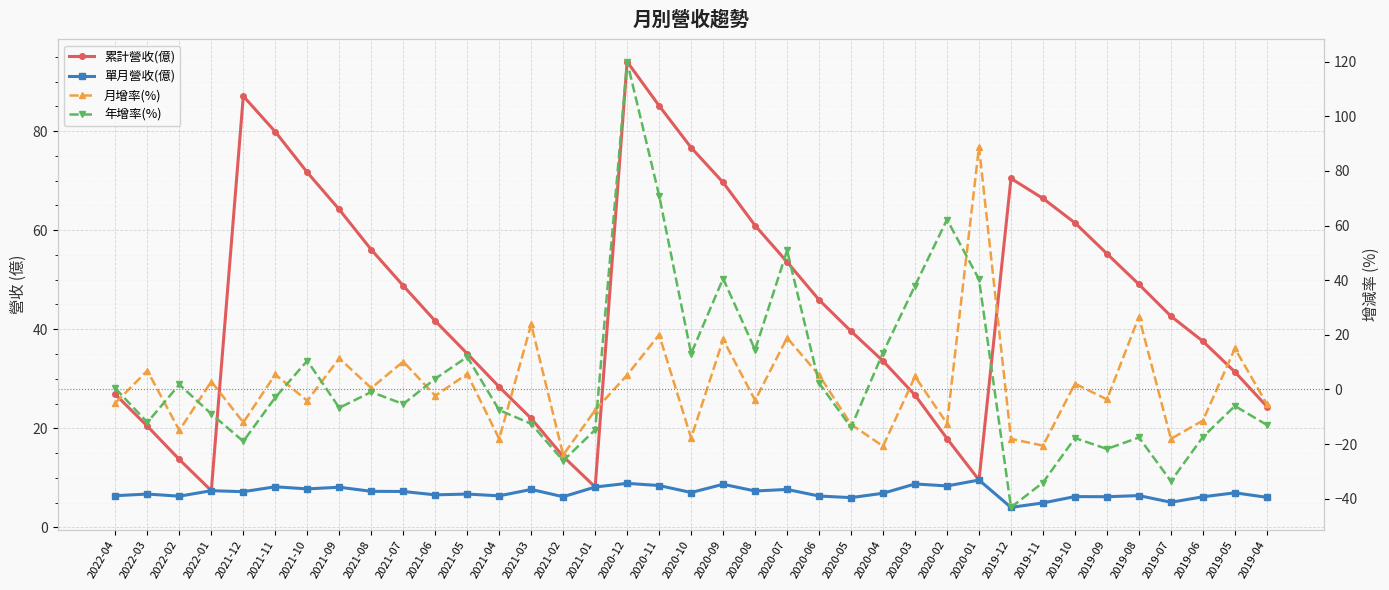

What is the difference between the maximum and minimum values in the 月增率(%) series?

112.8